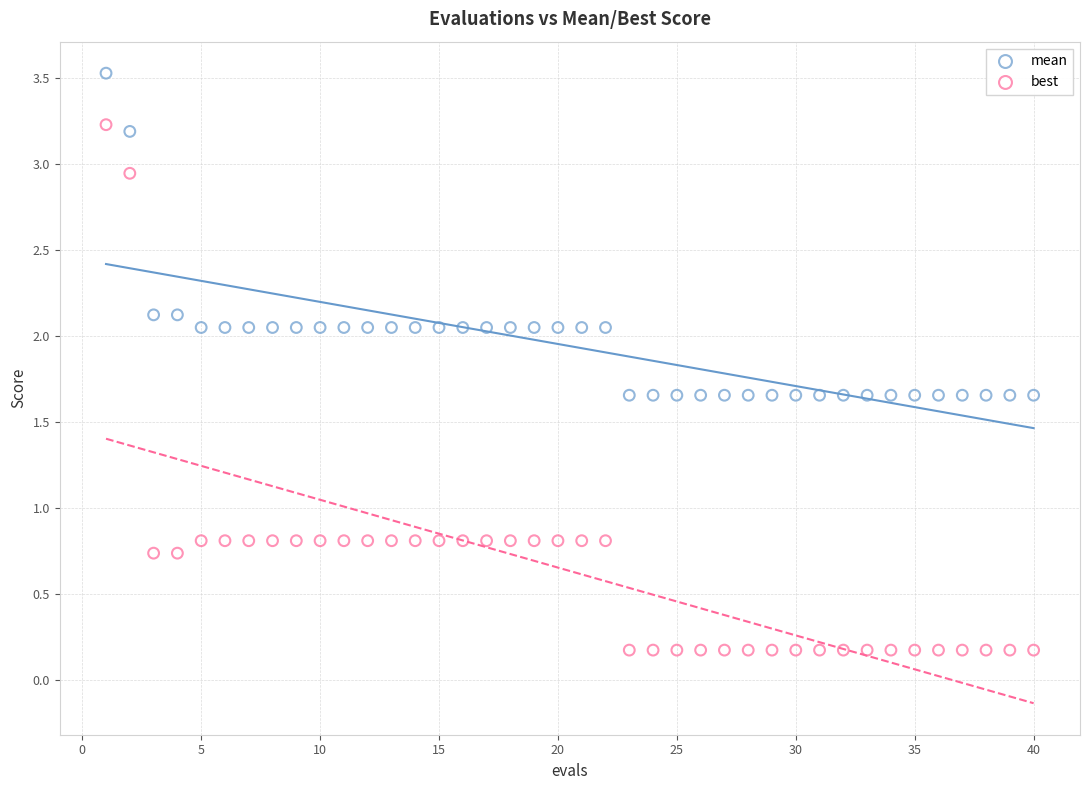

Which series contains the highest Y value?

mean